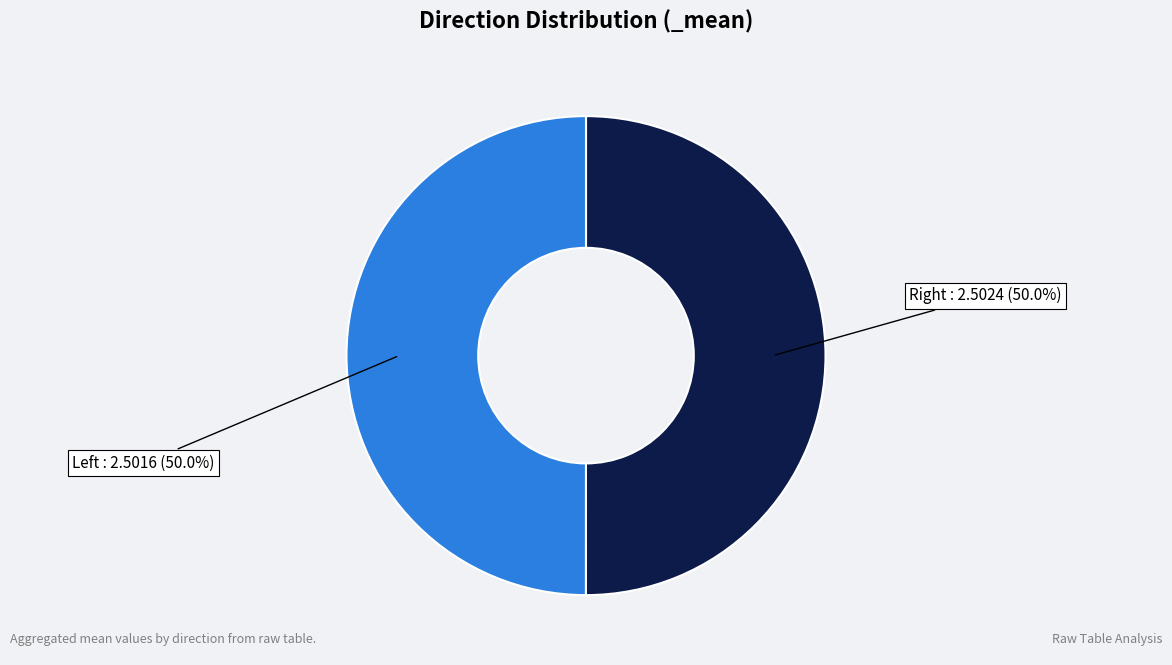

Which category has the smallest portion of the pie?

left